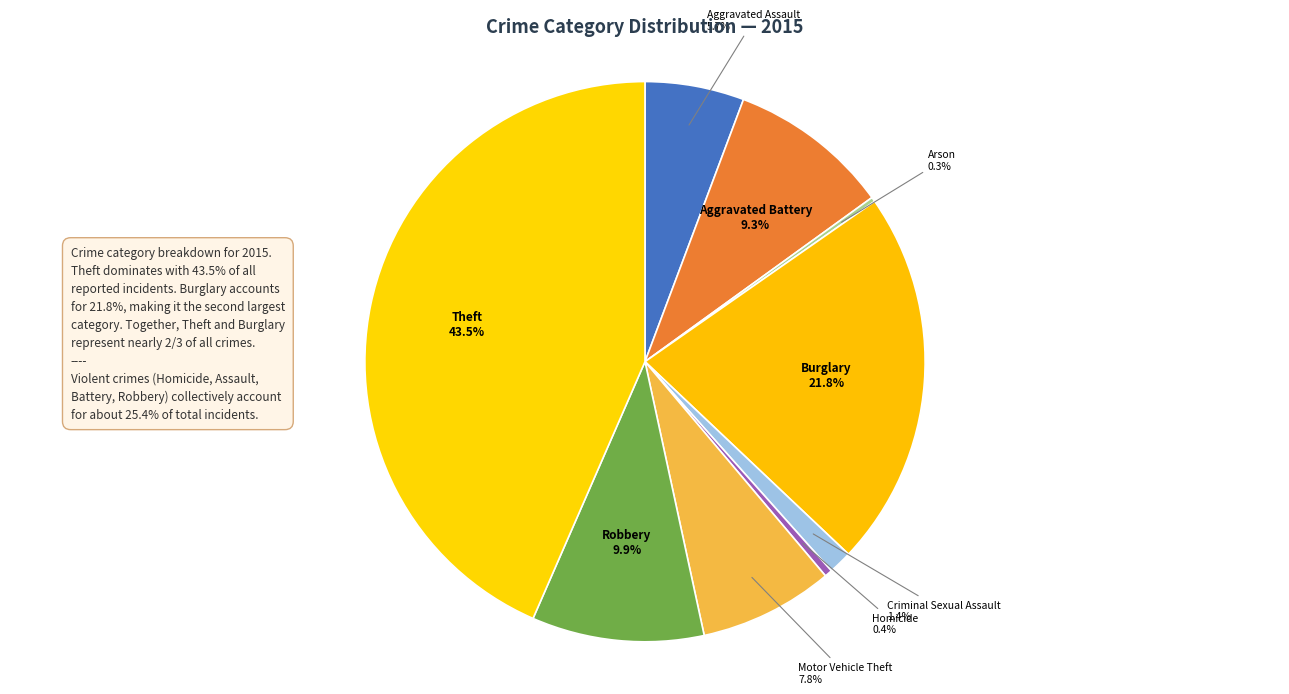

Which has a higher value, Aggravated Battery or Theft?

Theft